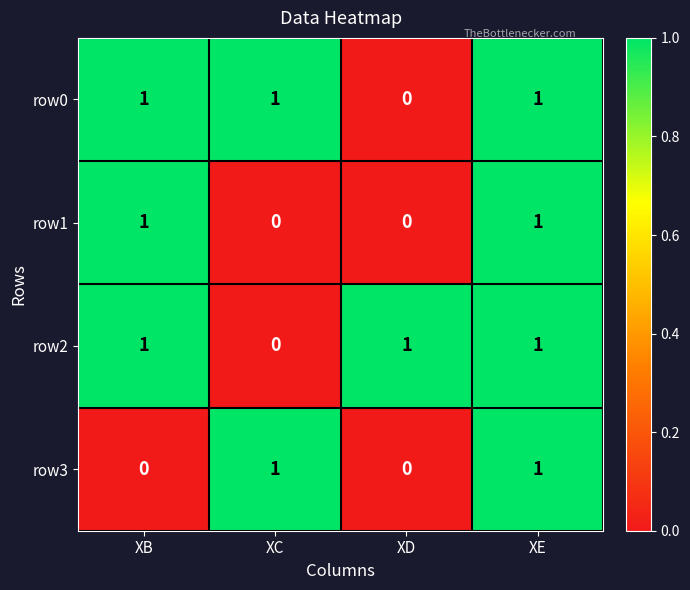

What is the total value across all series at XE?

4